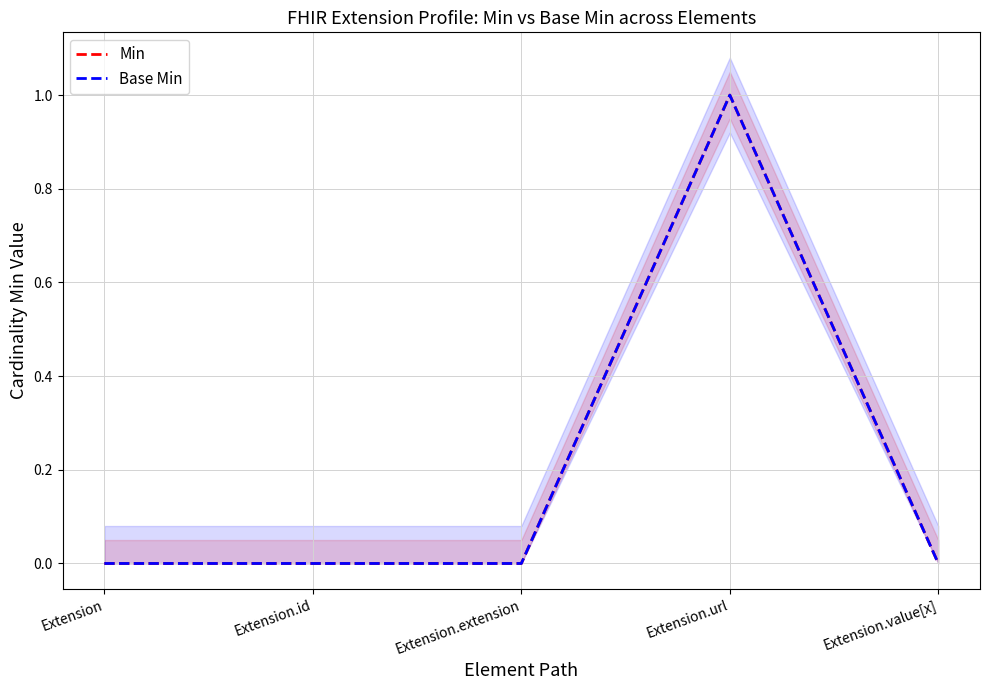

What are all the series names shown in the legend?

Min, Base Min